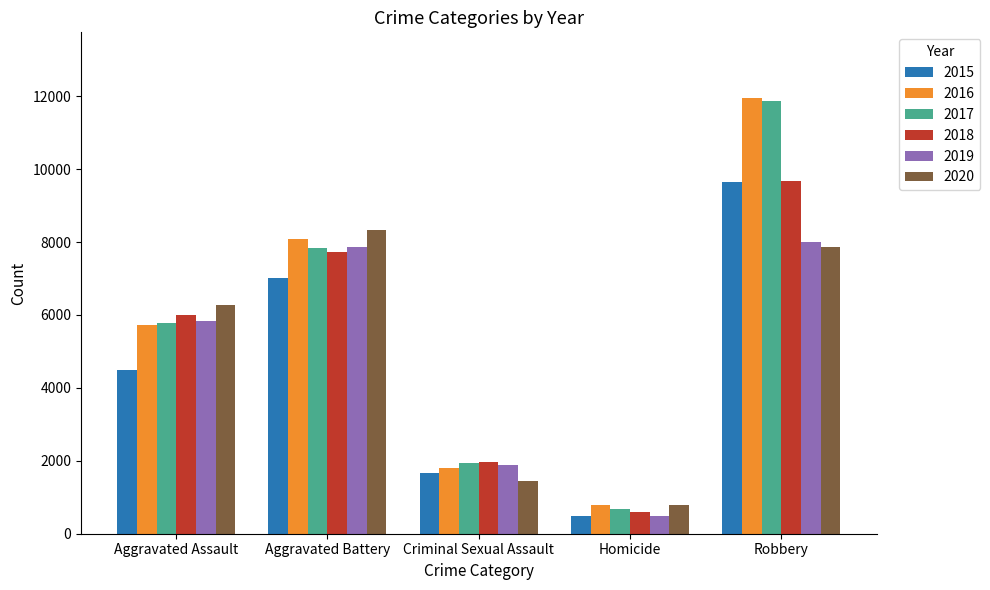

Reading left to right, what are all the values shown in this chart?

2015: 4480	7018	1670	496	9638
2016: 5712	8085	1816	786	11960
2017: 5793	7845	1940	672	11880
2018: 6001	7734	1976	589	9679
2019: 5840	7857	1877	498	7994
2020: 6263	8319	1452	787	7855